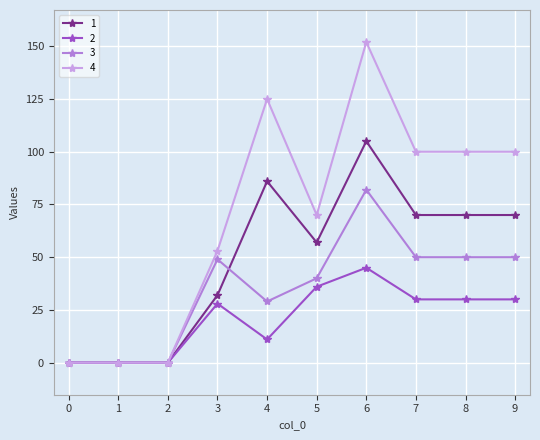

Is it true that 3 equals 82 at 6?

True